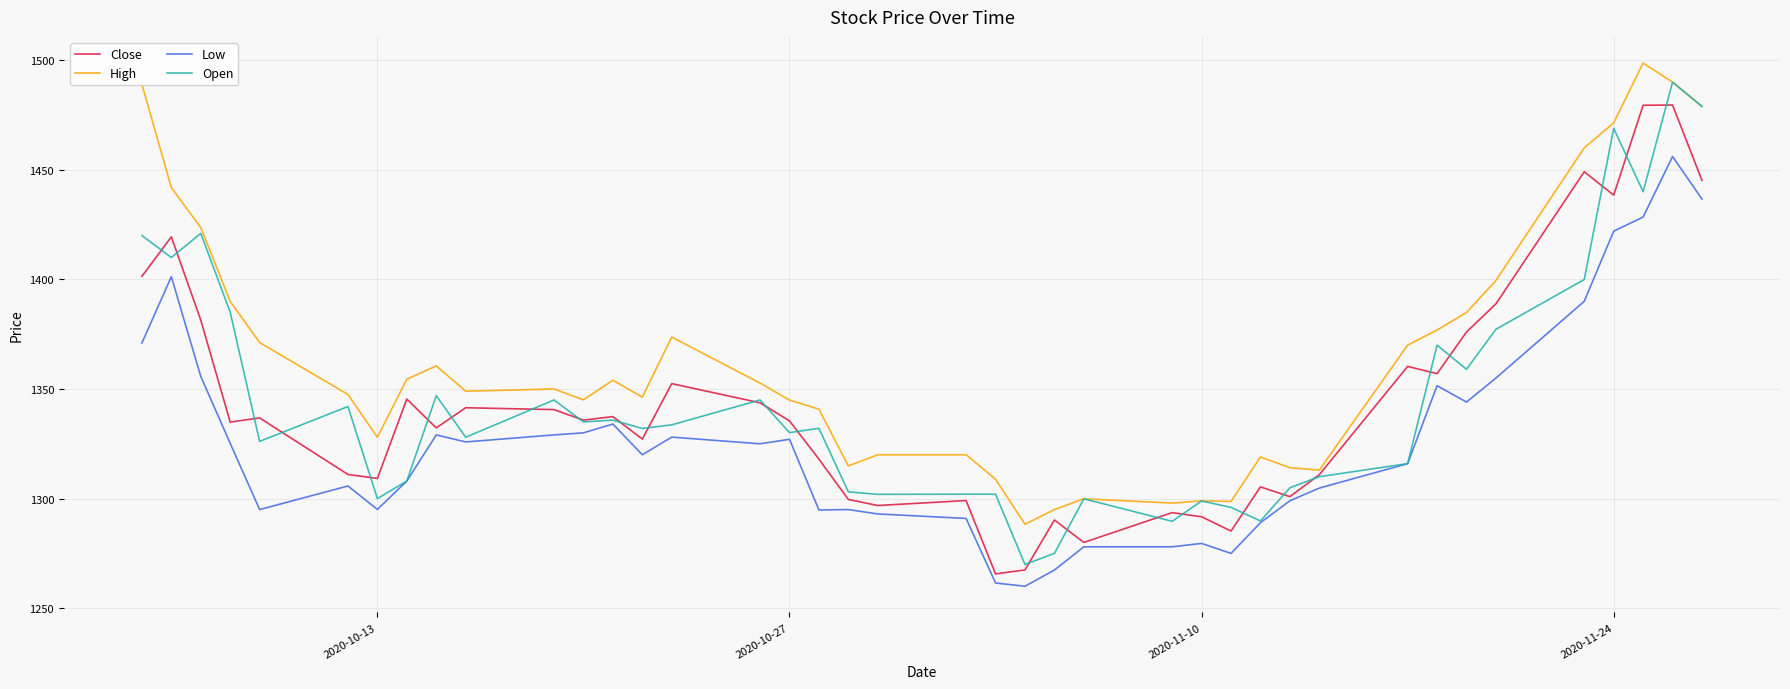

In High, how many points are lower than both neighbors (excluding endpoints)?

9